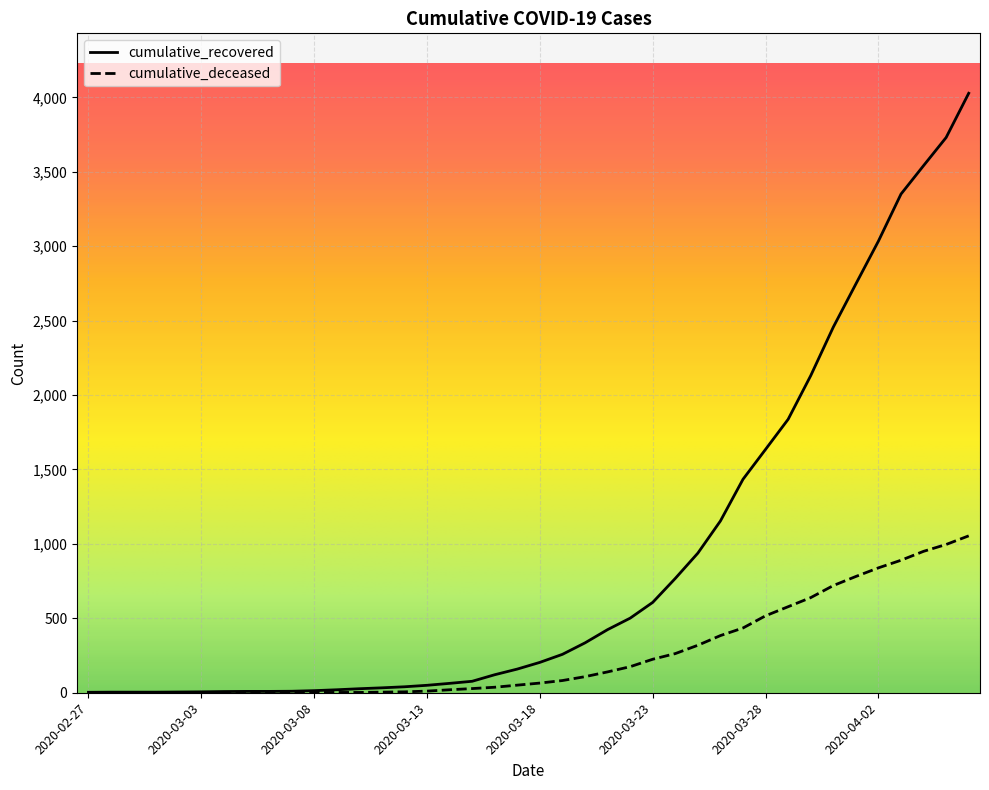

What is the greatest value displayed?

4027